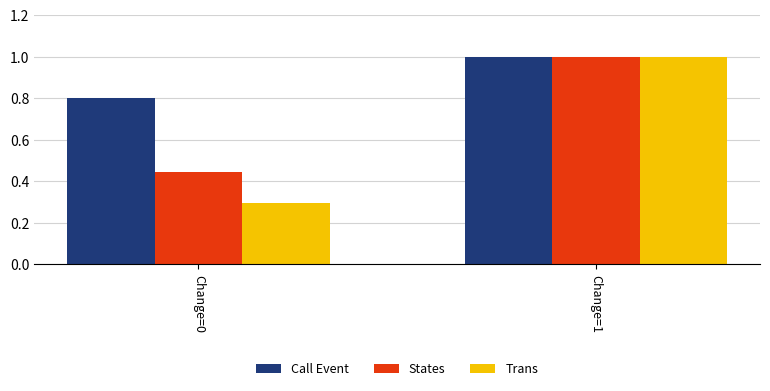

How many groups of bars are there?

2